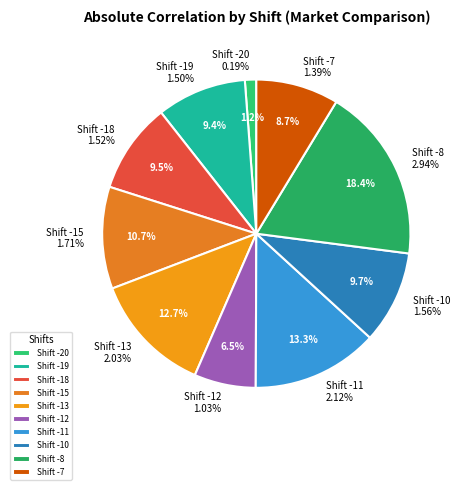

Rank the categories by value from highest to lowest.

binance-futures/BTCUSDT - binance/BTCUSDT (shift -8), binance-futures/BTCUSDT - binance/BTCUSDT (shift -11), binance-futures/BTCUSDT - binance/BTCUSDT (shift -13), binance-futures/BTCUSDT - binance/BTCUSDT (shift -15), binance-futures/BTCUSDT - binance/BTCUSDT (shift -10), binance-futures/BTCUSDT - binance/BTCUSDT (shift -18), binance-futures/BTCUSDT - binance/BTCUSDT (shift -19), binance-futures/BTCUSDT - binance/BTCUSDT (shift -7), binance-futures/BTCUSDT - binance/BTCUSDT (shift -12), binance-futures/BTCUSDT - binance/BTCUSDT (shift -20)